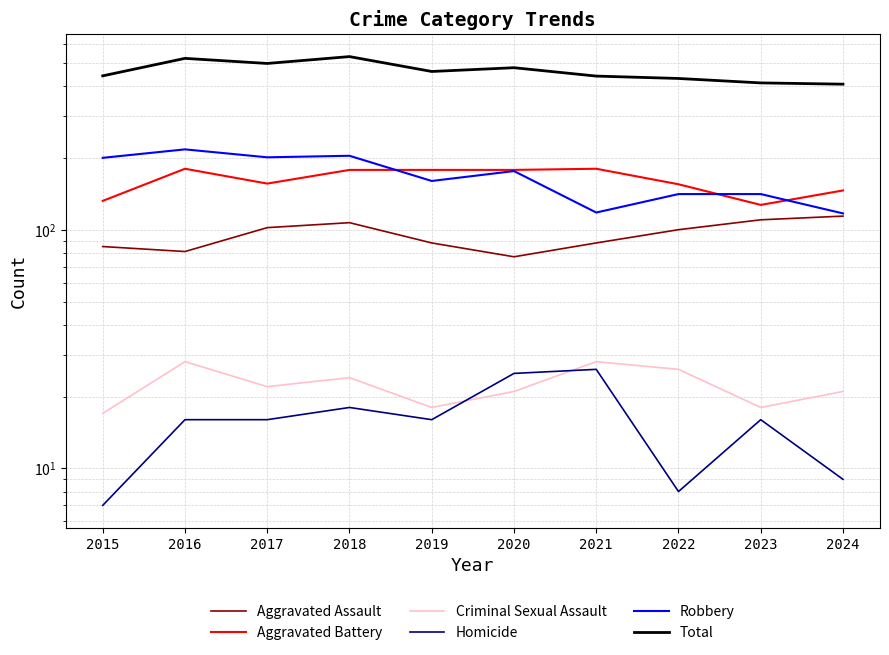

True or false: Total and Criminal Sexual Assault cross at least once.

False